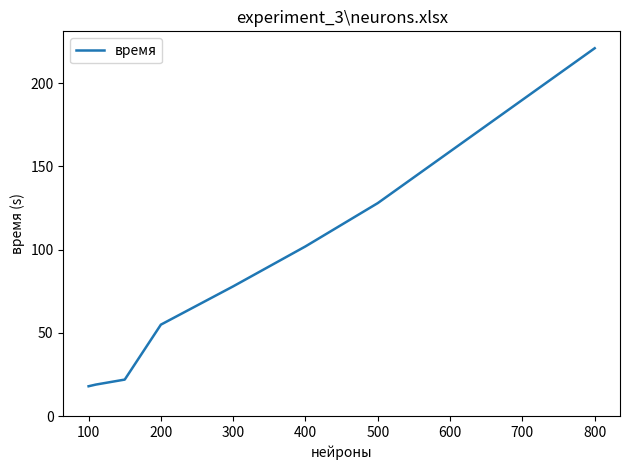

What is the difference between the maximum and minimum values?

203